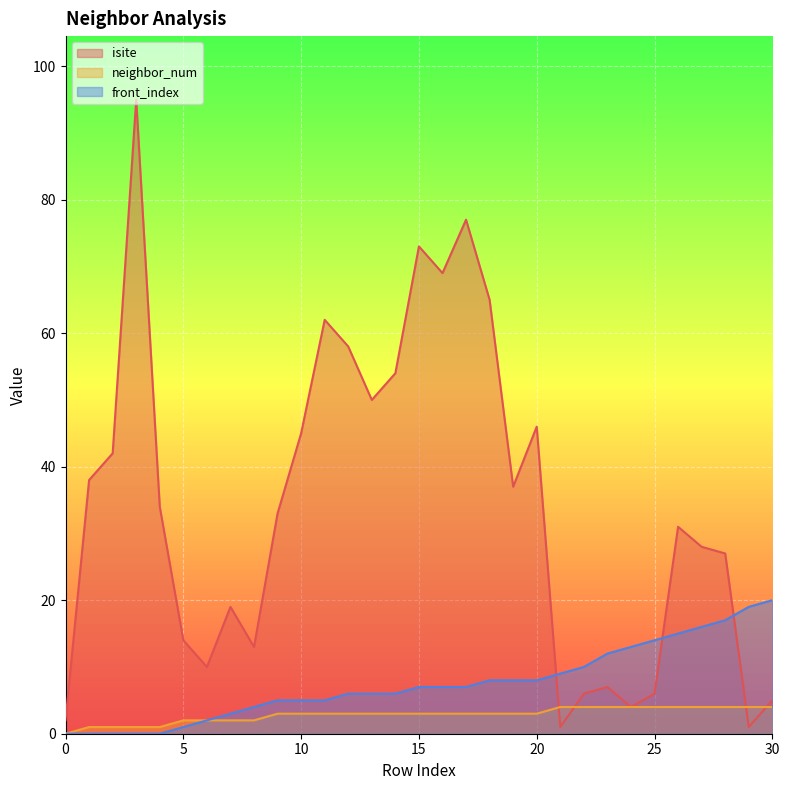

Where is isite nearest to the value 48?

13